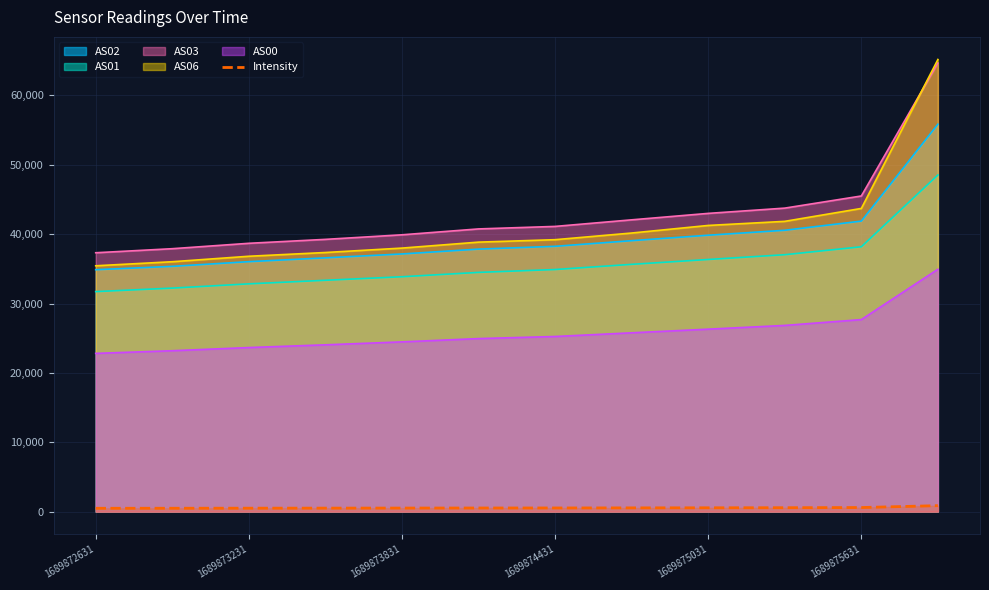

True or false: AS00 and AS01 intersect in this chart.

False